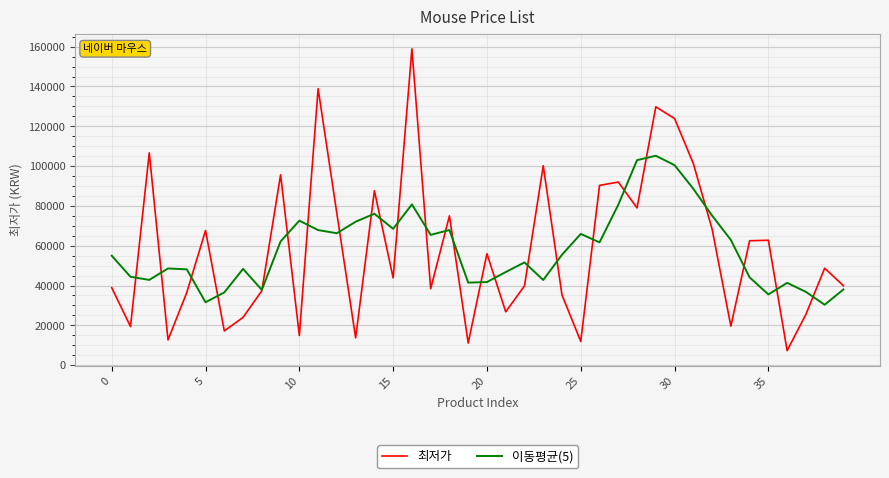

List the series in order of their peak value, lowest first.

이동평균(5), 최저가